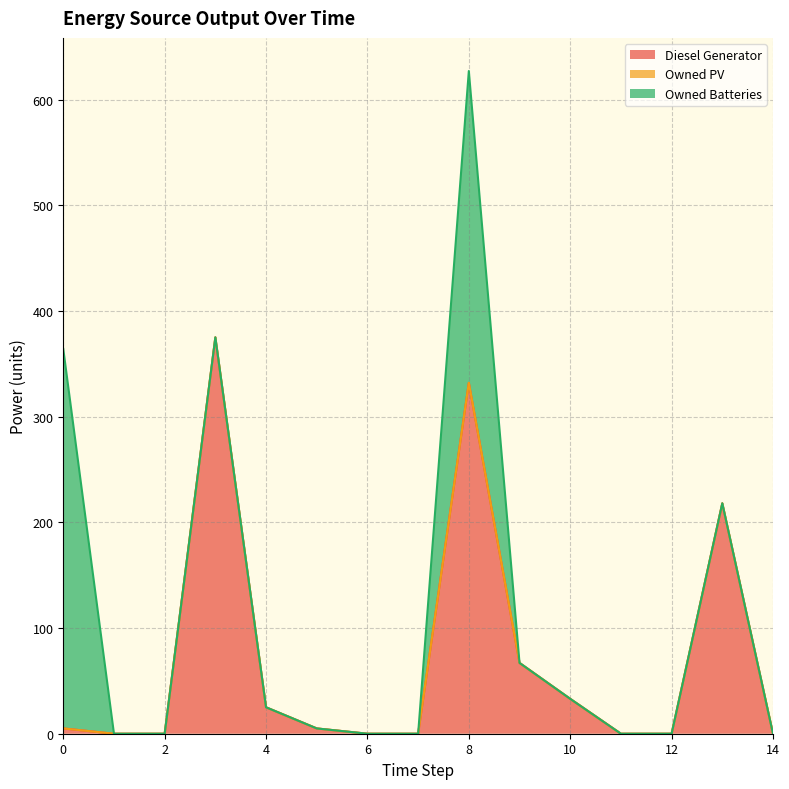

List the series in order of their overall mean, highest first.

Diesel Generator, Owned Batteries, Owned PV